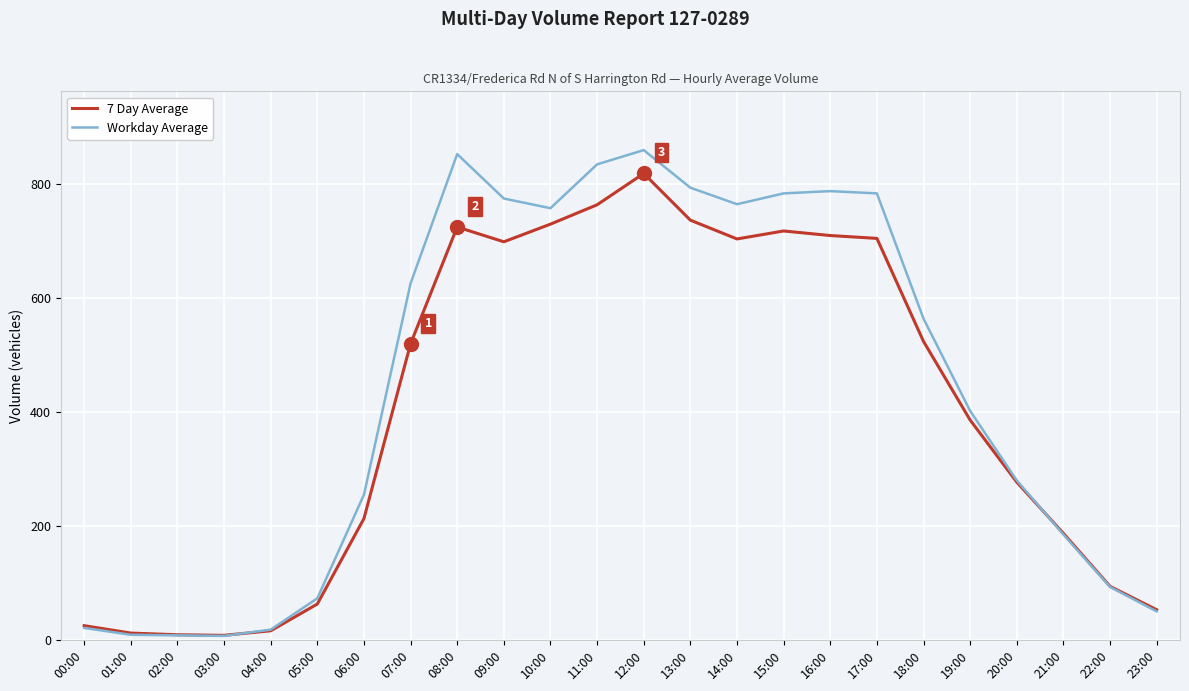

Is it true that Workday Average equals 486 at 20:00?

False